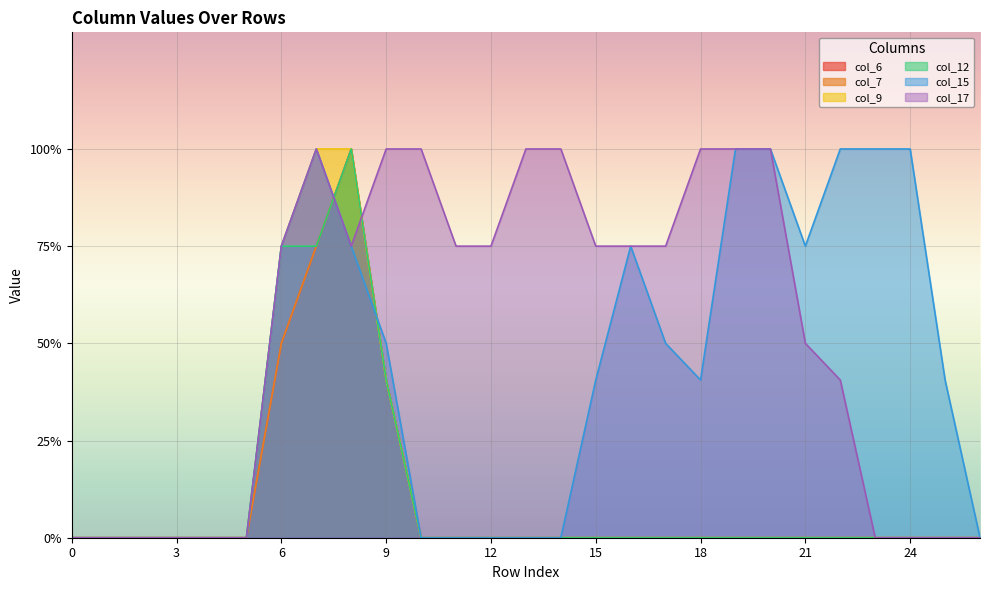

At which category is the sum across all series the highest?

8